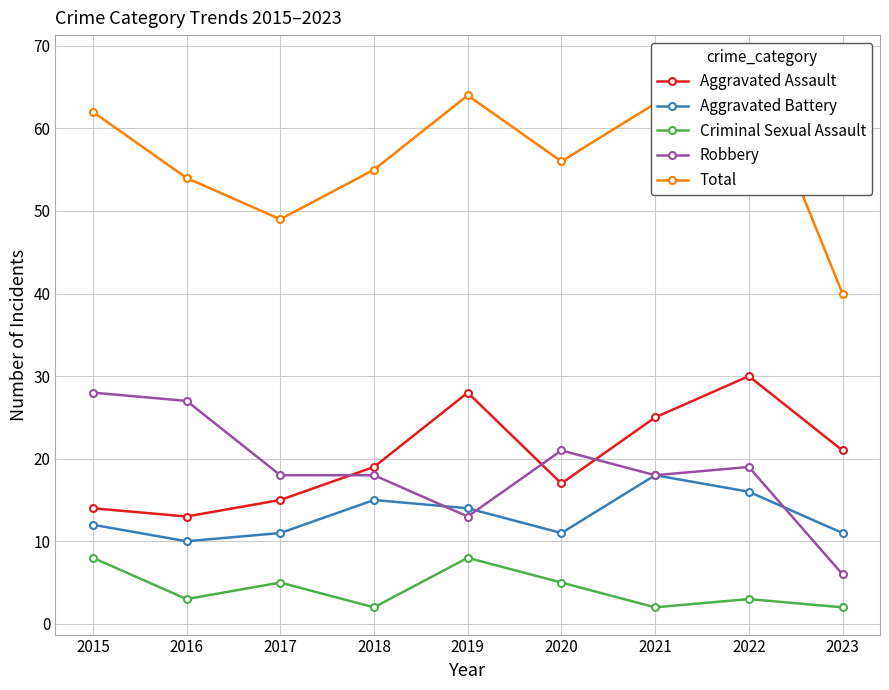

Count the number of data series in this chart.

5